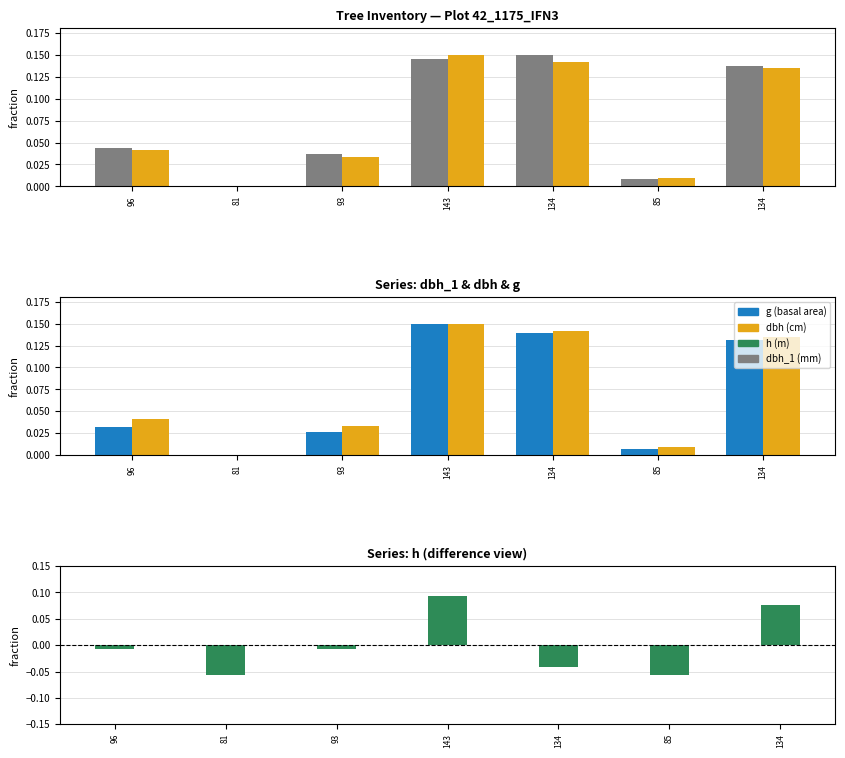

Reading left to right, transcribe all the data shown in this chart.

dbh_1: 96=0.0	81=0.0	93=0.0	143=0.1	134=0.1	85=0.0	134=0.1
dbh: 96=0.0	81=0.0	93=0.0	143=0.1	134=0.1	85=0.0	134=0.1
g: 96=0.0	81=0.0	93=0.0	143=0.1	134=0.1	85=0.0	134=0.1
h: 96=-0.0	81=-0.1	93=-0.0	143=0.1	134=-0.0	85=-0.1	134=0.1